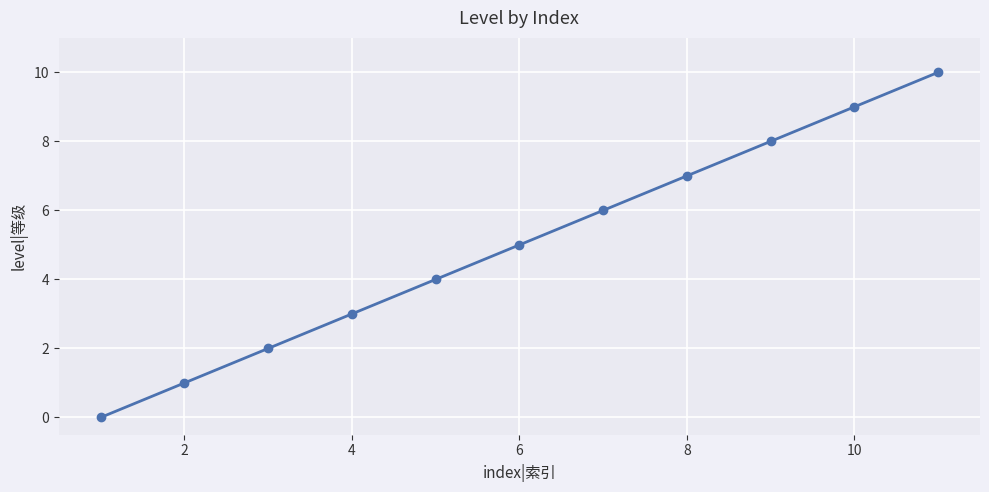

What is the greatest value displayed?

10